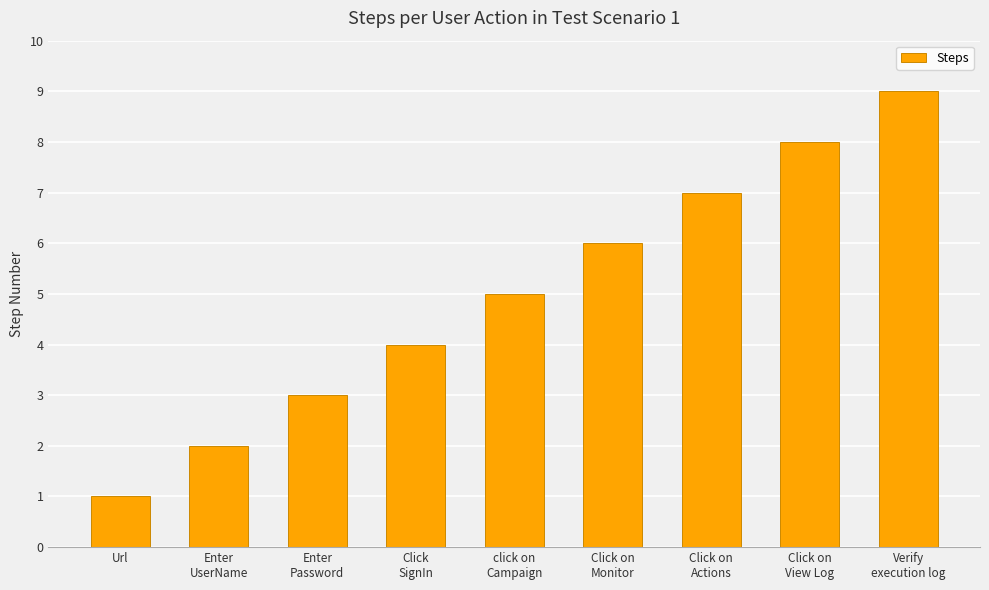

What is the ratio of the value at Click on
View Log to the value at Enter
Password?

2.7